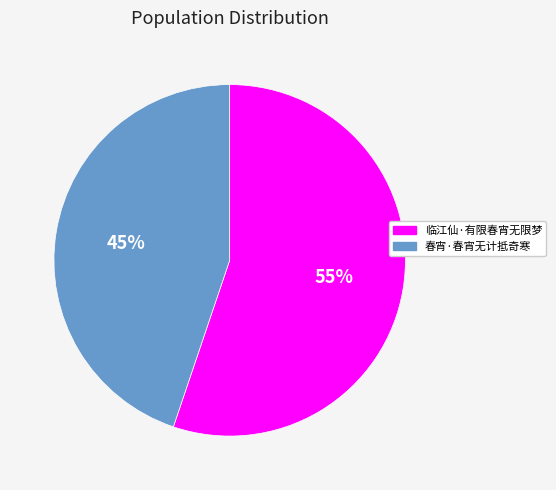

Combined, do 春宵·春宵无计抵奇寒 and 临江仙·有限春宵无限梦 account for over 50%?

Yes